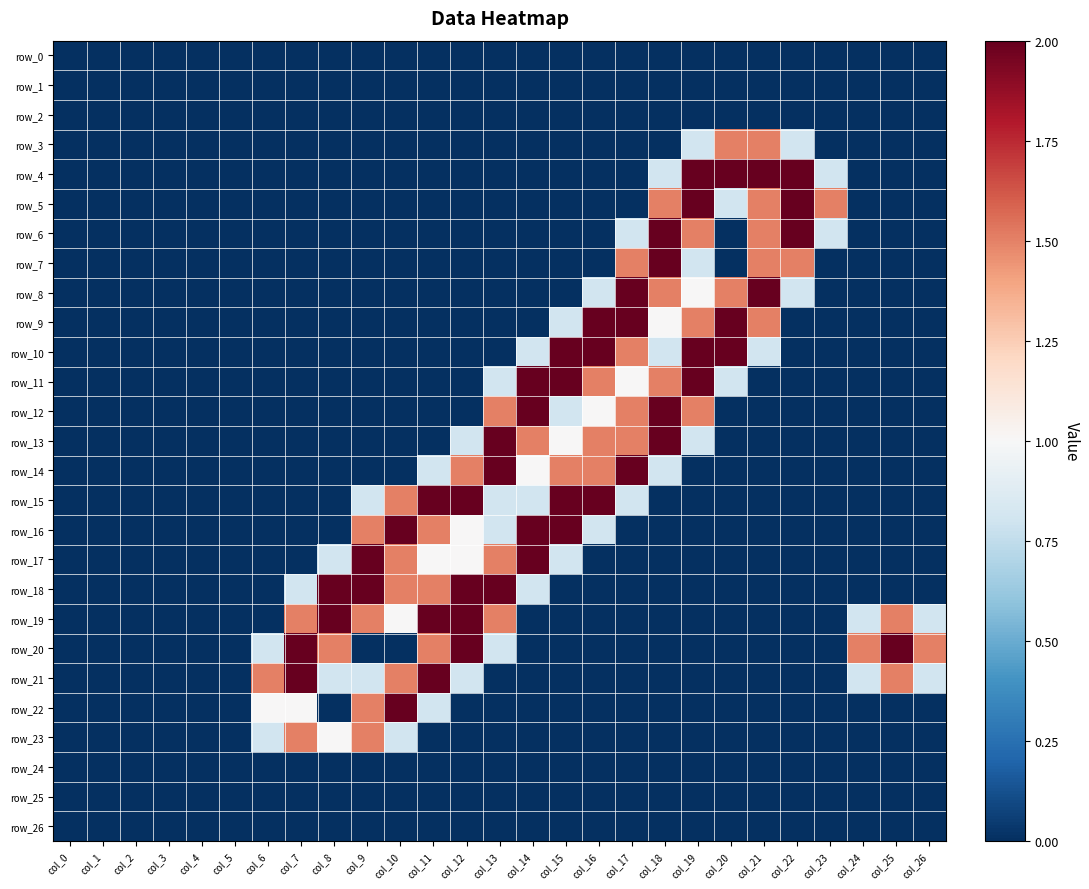

What value does the row_19 series have at col_7?

1.5